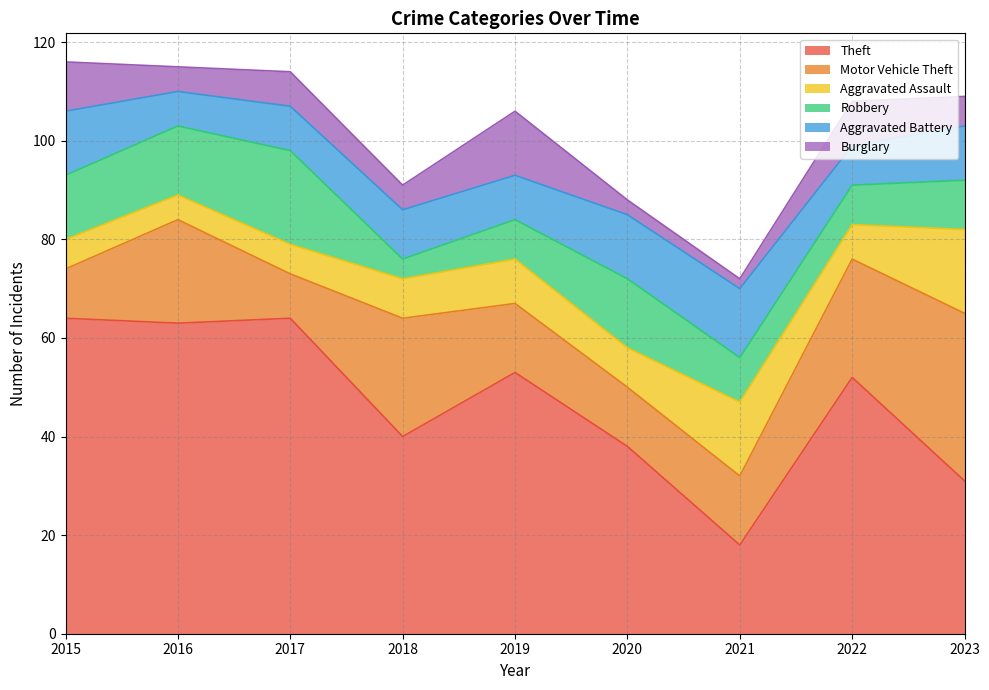

True or false: Aggravated Assault and Motor Vehicle Theft cross at least once.

True